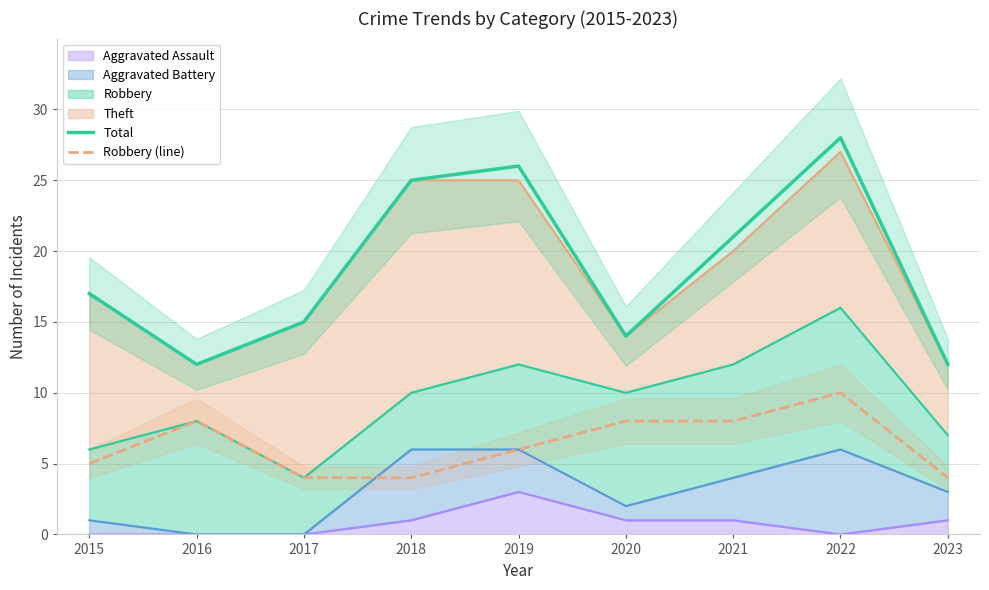

The value of Robbery (line) at 2017 is 4. True or false?

True